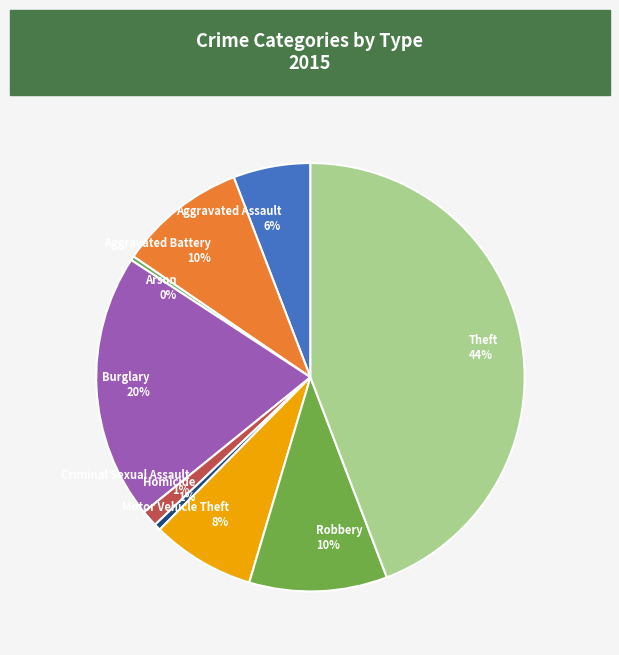

Do Homicide 1% and Arson 0% together represent more than half of the pie?

No